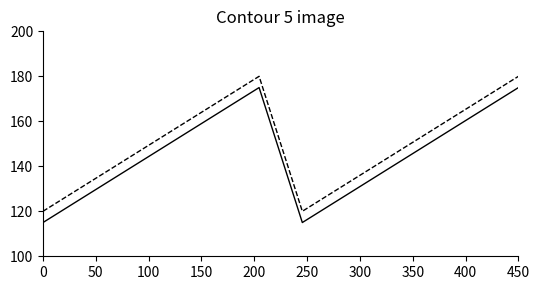

What is the minimum value shown in the chart?

115